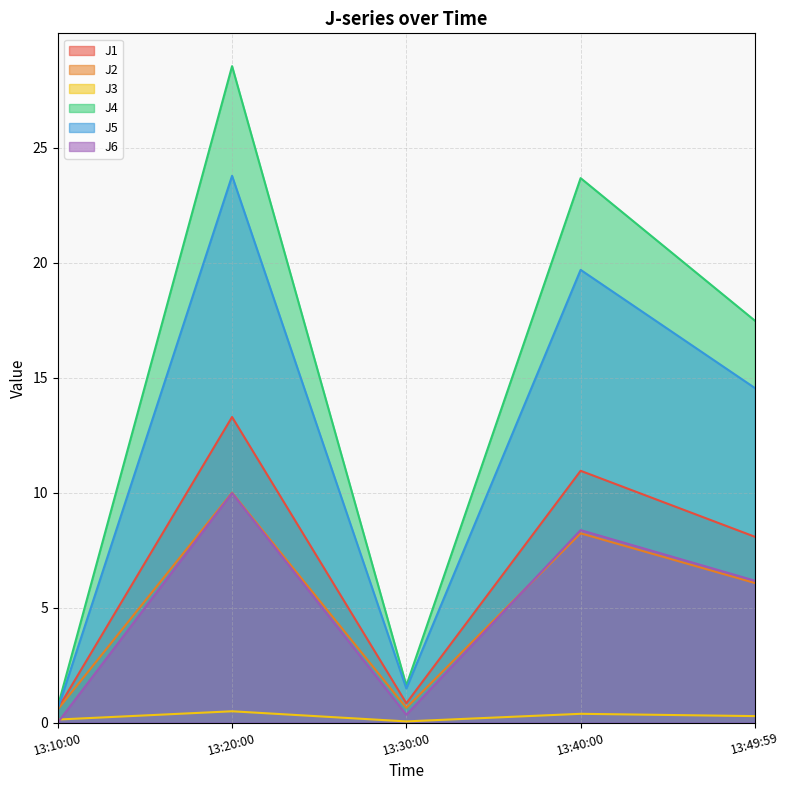

How many lines are shown in the chart?

6